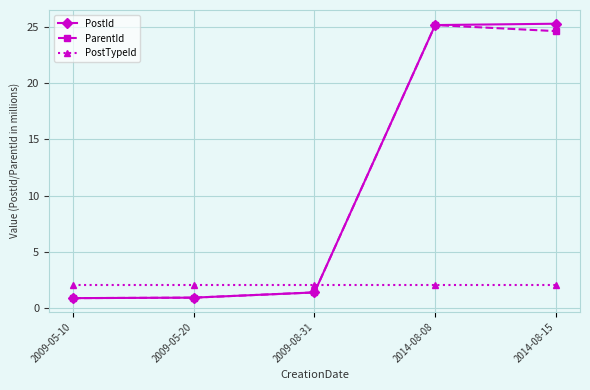

True or false: PostTypeId and PostId intersect in this chart.

True